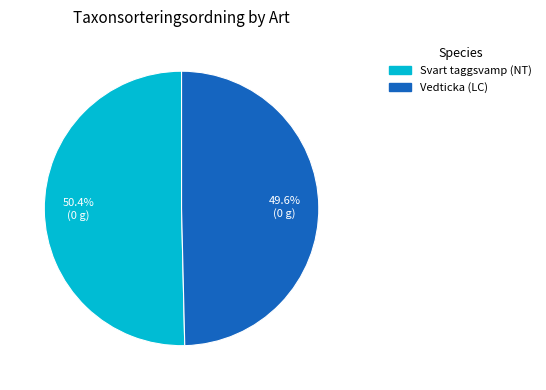

Is it true that Svart taggsvamp (NT) is 50% of the pie?

True